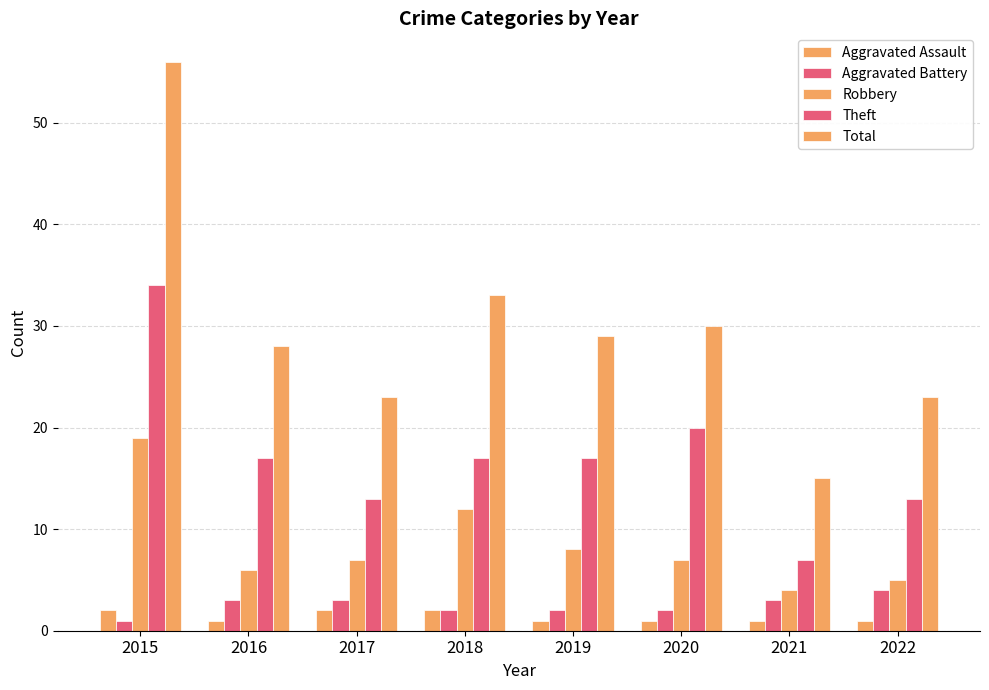

Reading left to right, what are all the values shown in this chart?

Aggravated Assault: 2	1	2	2	1	1	1	1
Aggravated Battery: 1	3	3	2	2	2	3	4
Robbery: 19	6	7	12	8	7	4	5
Theft: 34	17	13	17	17	20	7	13
Total: 56	28	23	33	29	30	15	23